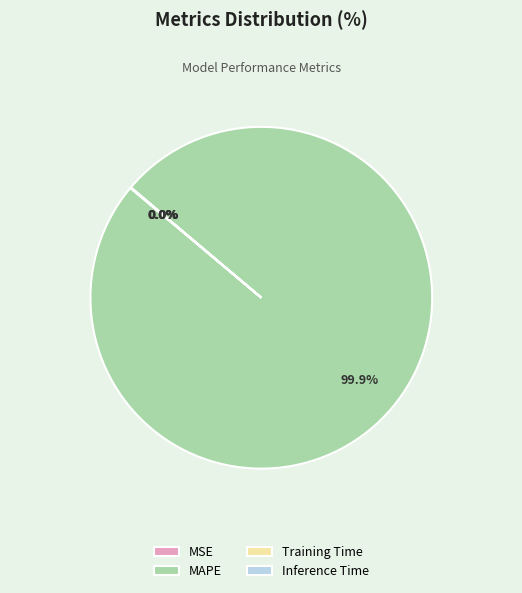

Is MAPE the majority of the pie?

Yes